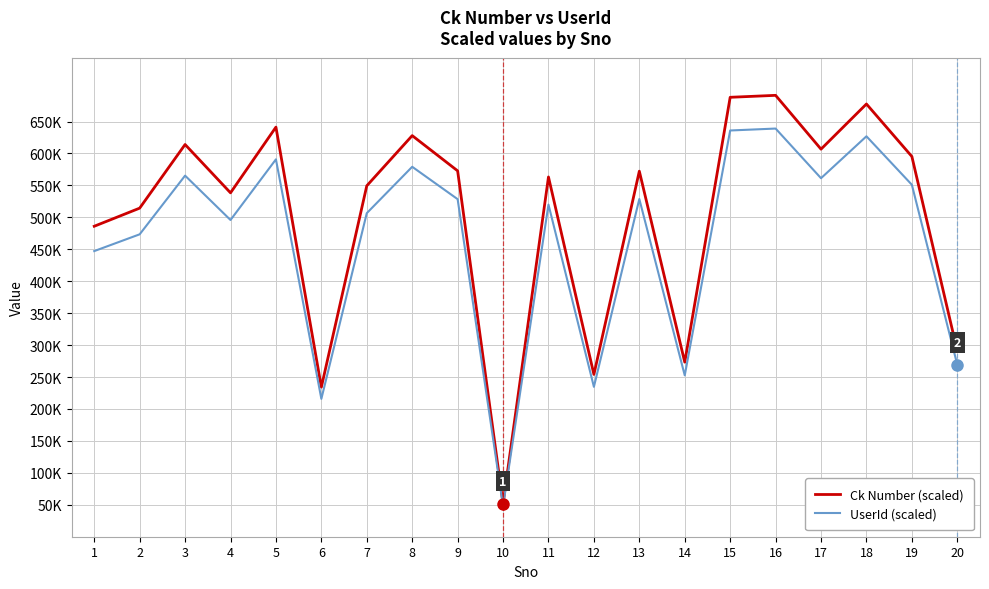

What is the highest value of the UserId (scaled) series?

639052.6